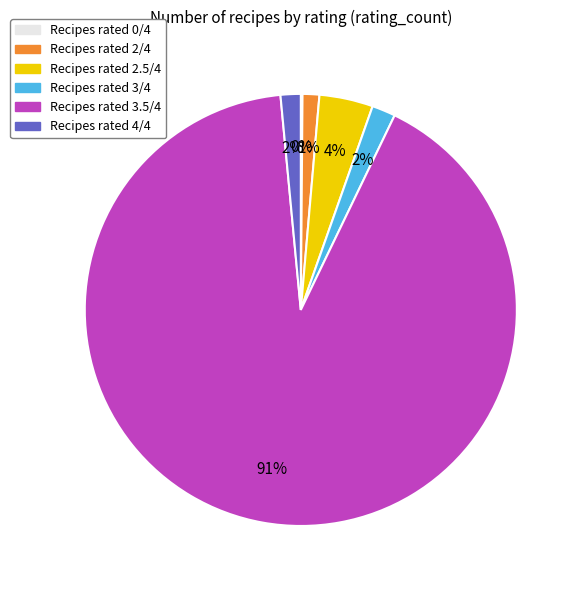

Is there any slice that represents more than half of the pie?

Yes